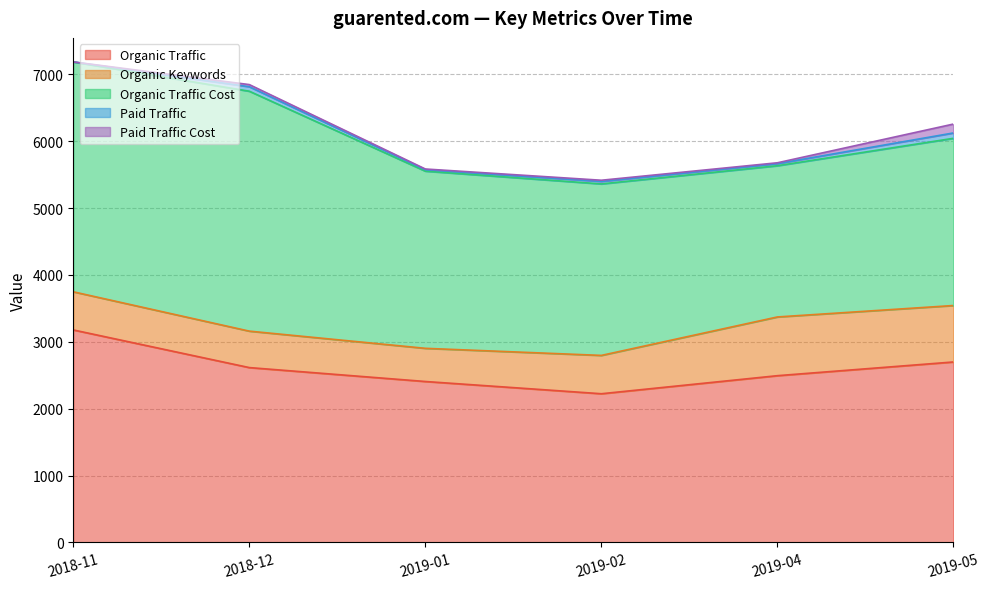

Which label corresponds to the largest value in the chart?

2018-12